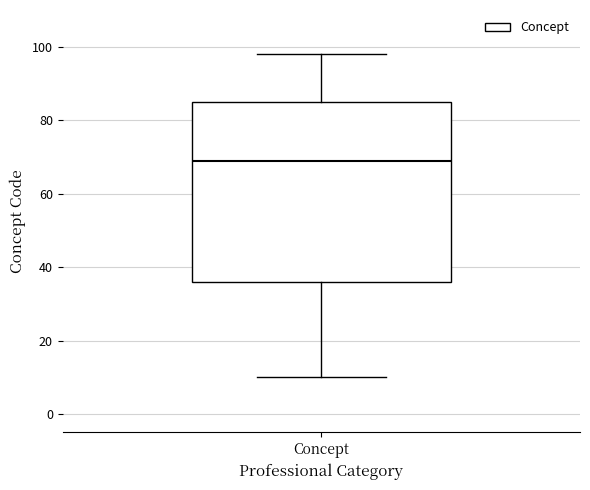

Where does the upper whisker of the box for Concept end on the y-axis? The values are not printed on the chart, so give them approximately, as read against the axis.

98